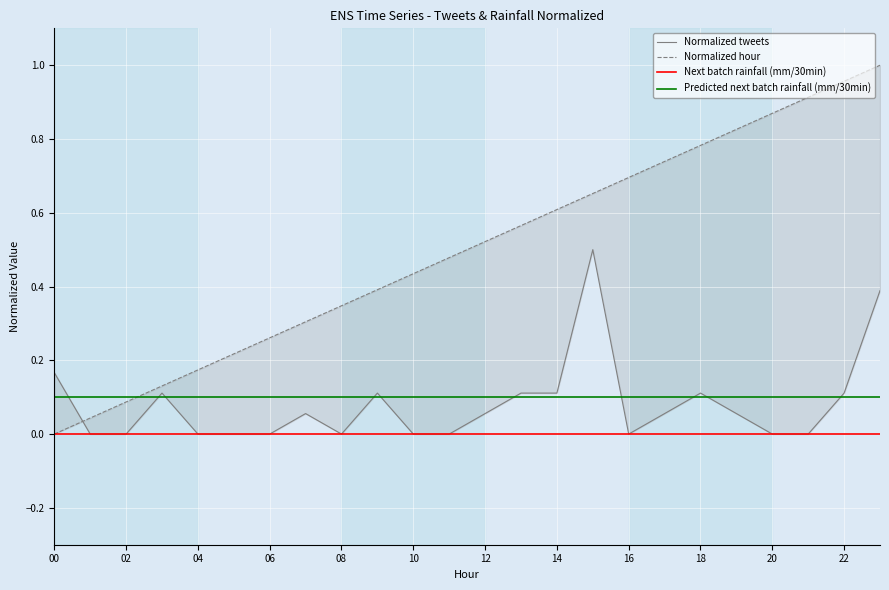

True or false: Next batch rainfall (mm/30min) and Predicted next batch rainfall (mm/30min) cross at least once.

False